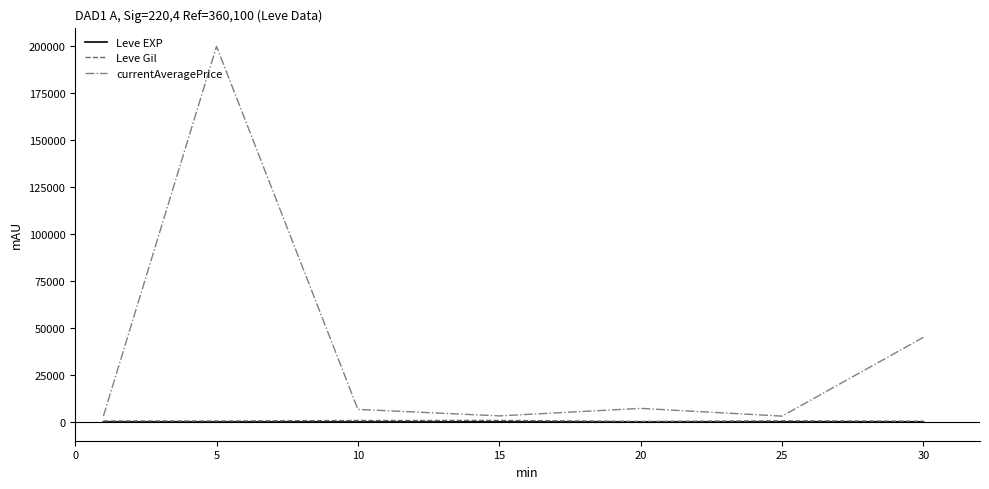

Which series has the widest spread of values?

currentAveragePrice